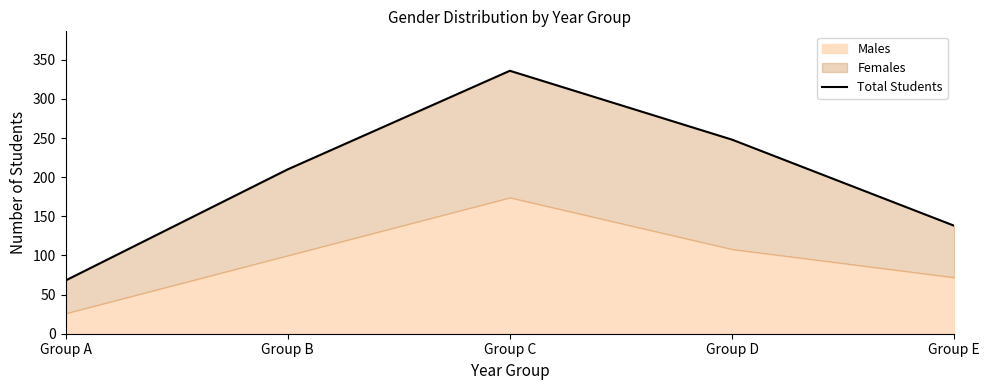

Which category has the highest value across all series?

Group C